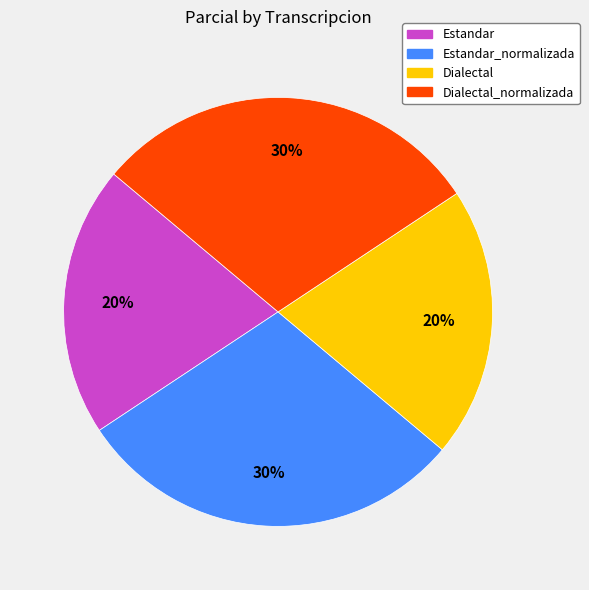

To the nearest percent, what is the average slice percentage?

25%